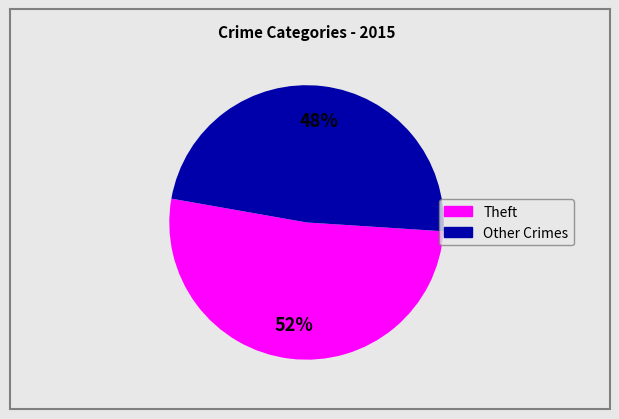

To the nearest percent, what is the difference between the largest and smallest slice percentages?

4%